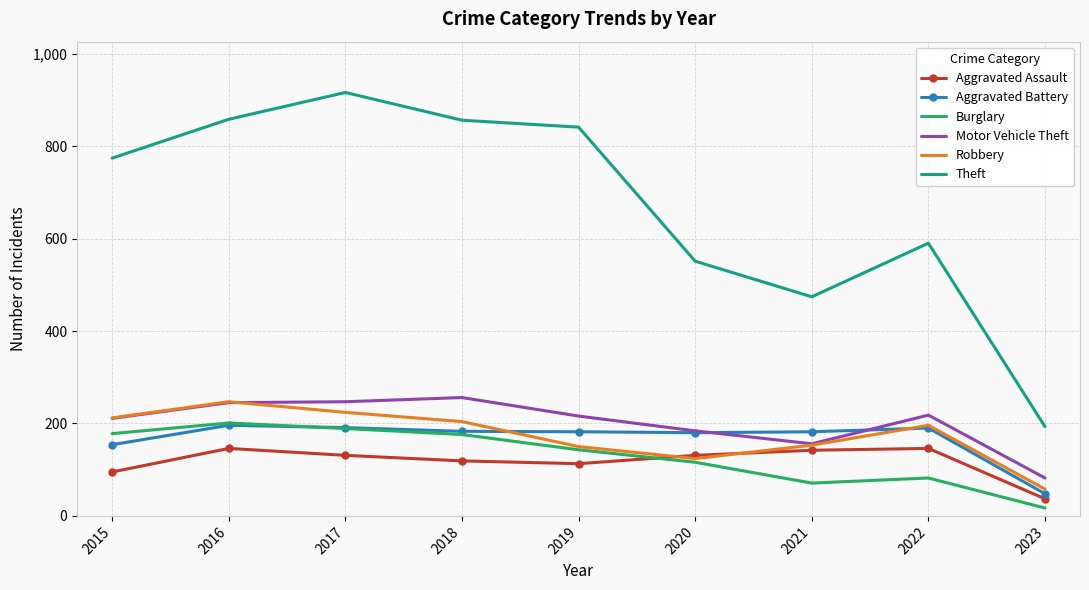

Read the Aggravated Battery value at 2015.

154